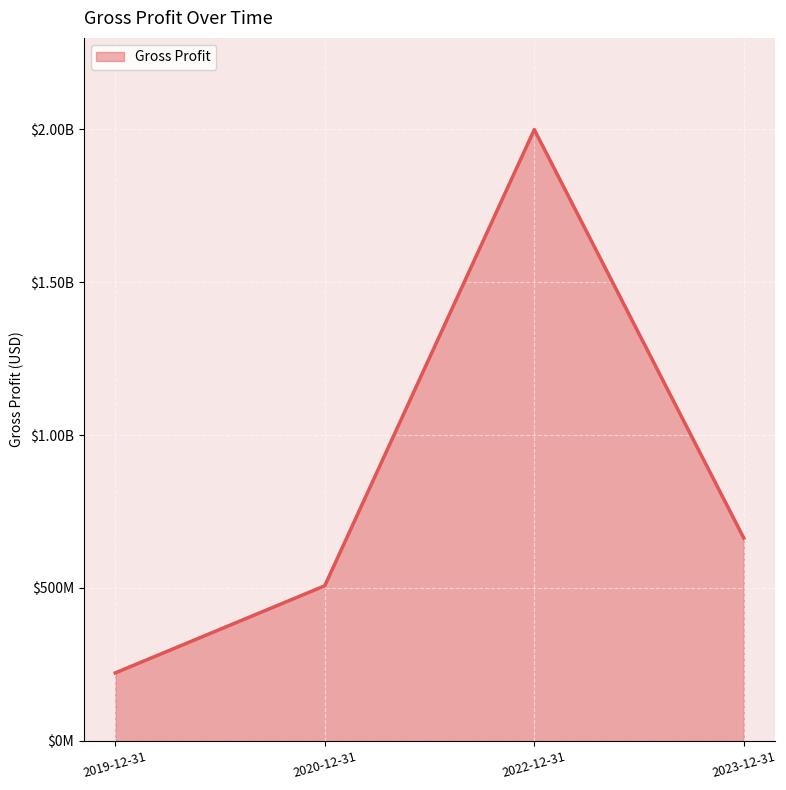

What is the minimum value shown in the chart?

222319000